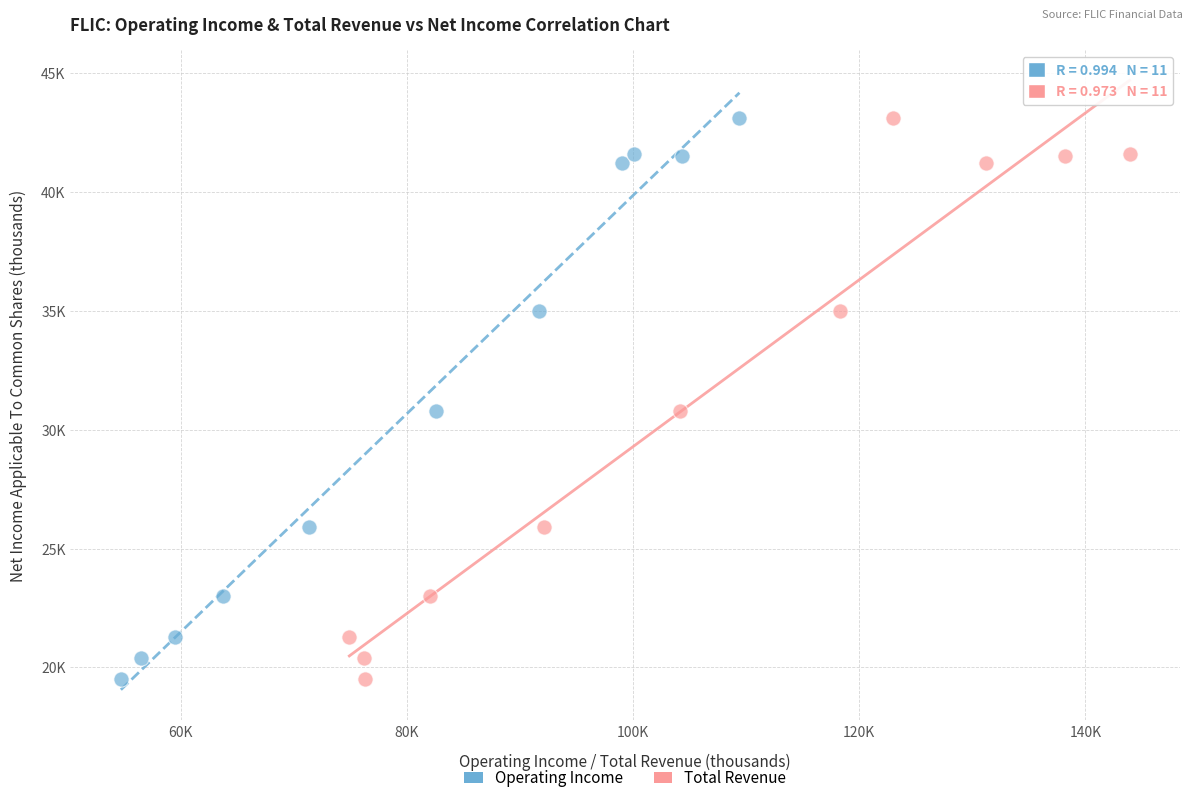

What are all the series names shown in the legend?

Operating Income, Total Revenue